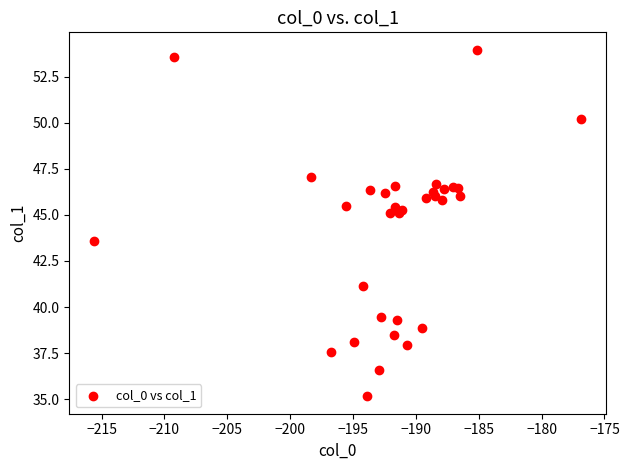

What Y value in the scatter plot is closest to 44?

43.6